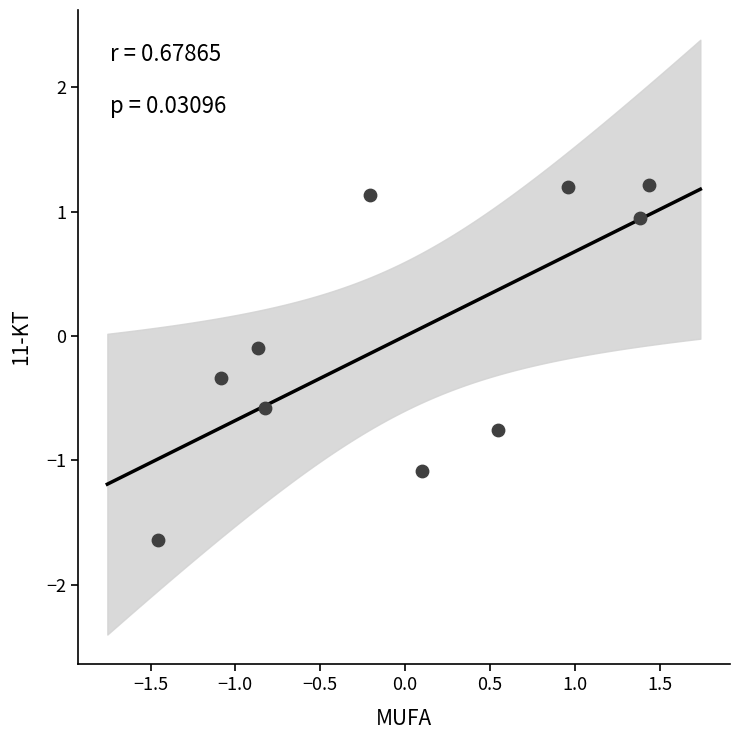

What is the range of Y values (max minus min)?

2.9